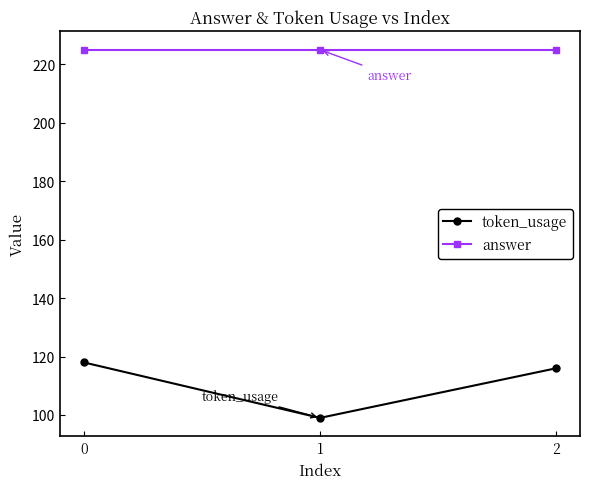

Where is token_usage nearest to the value 108?

2